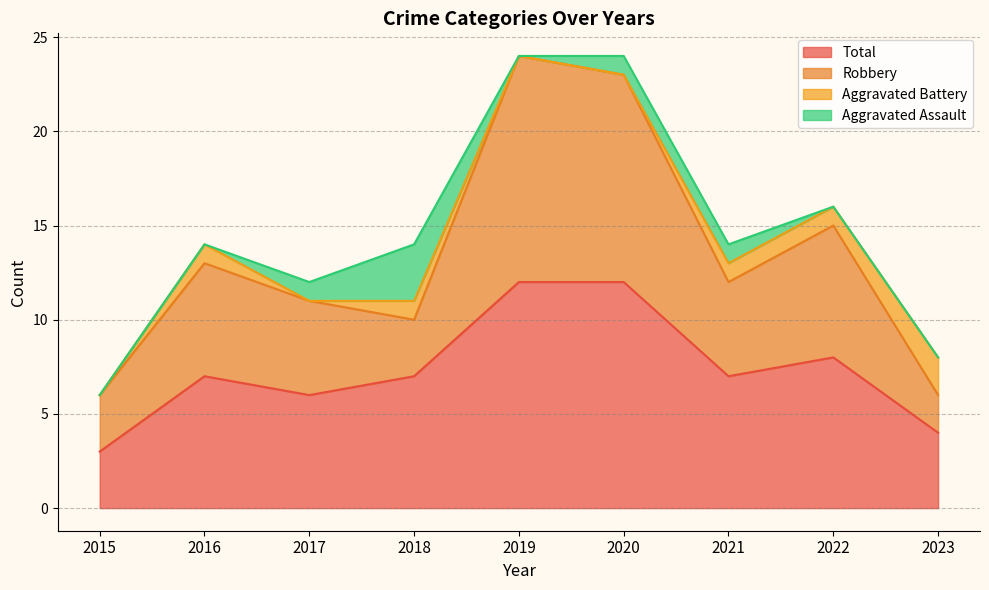

True or false: Robbery and Total intersect in this chart.

False